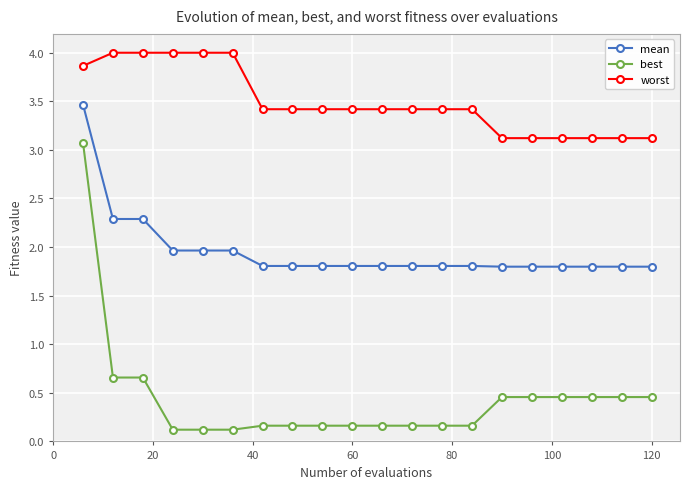

What is the value of the best point at the 7th from the left?

0.2